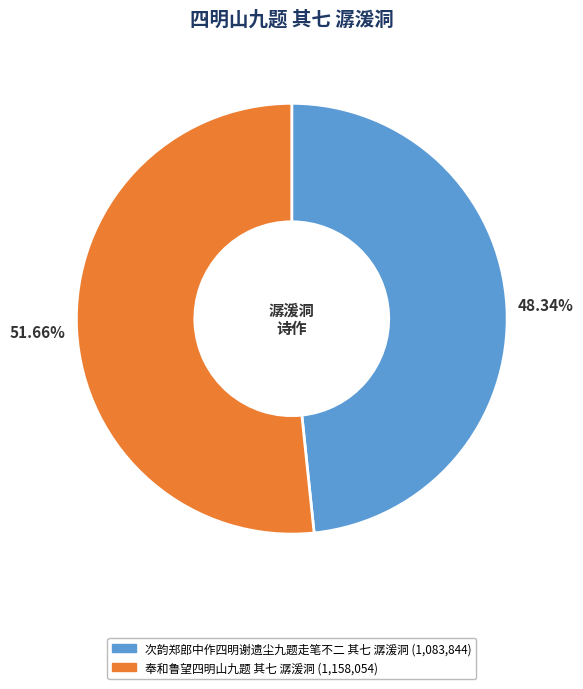

How many segments does this pie chart have?

2